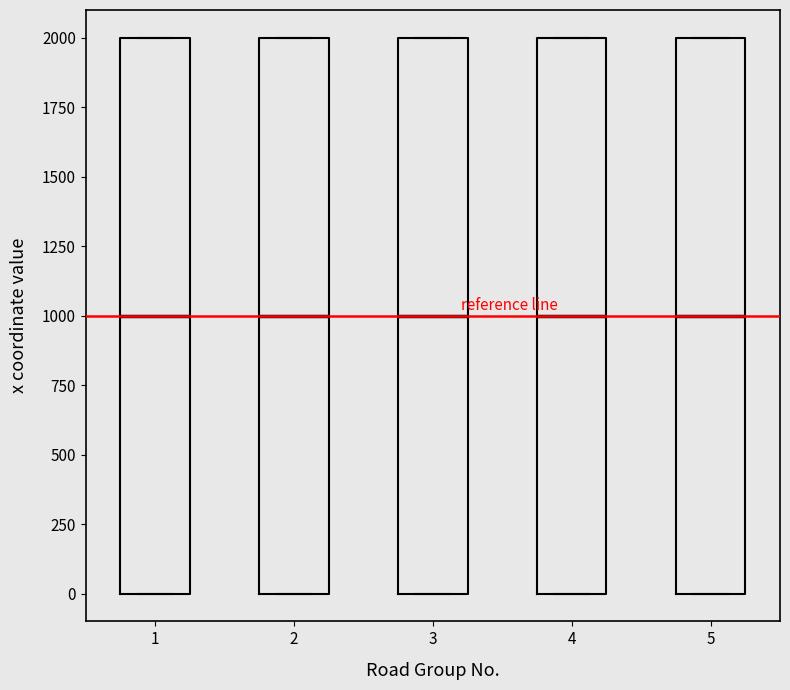

Reading left to right, transcribe this box plot: for each box, give where its median line is, the range the box spans, and where its two whiskers end, as read against the y-axis. The values are not printed on the chart, so give them approximately, as read against the axis.

1: median 1000, box 0 to 2000, whiskers 0 to 2000
2: median 1000, box 0 to 2000, whiskers 0 to 2000
3: median 1000, box 0 to 2000, whiskers 0 to 2000
4: median 1000, box 0 to 2000, whiskers 0 to 2000
5: median 1000, box 0 to 2000, whiskers 0 to 2000